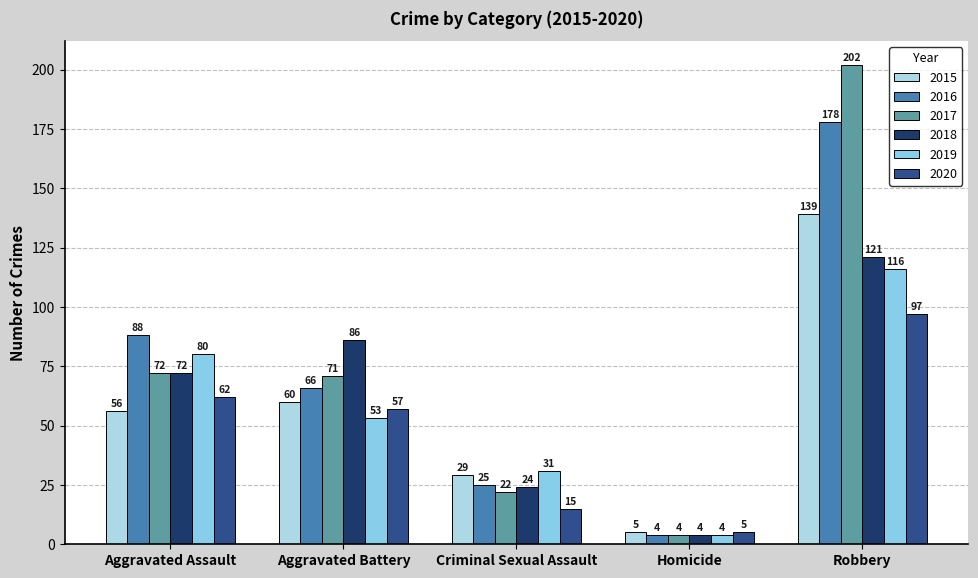

Reading right to left, transcribe all the data shown in this chart.

2015: 139	5	29	60	56
2016: 178	4	25	66	88
2017: 202	4	22	71	72
2018: 121	4	24	86	72
2019: 116	4	31	53	80
2020: 97	5	15	57	62